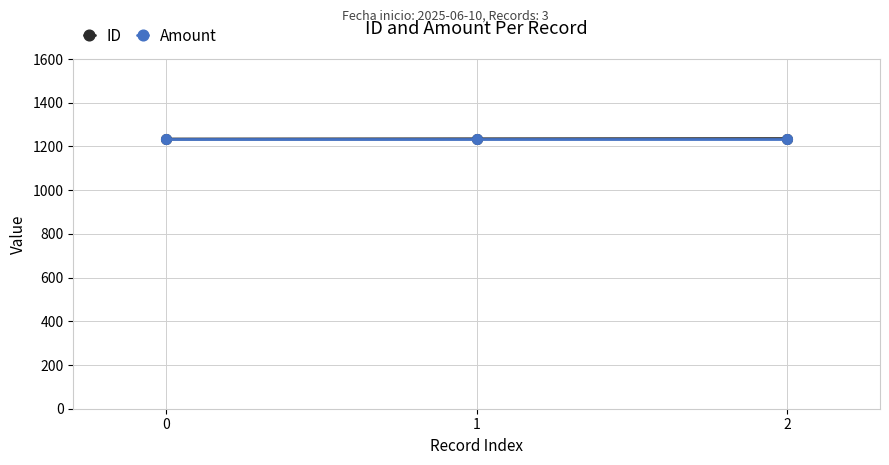

What is the total value across all series at 0?

2468